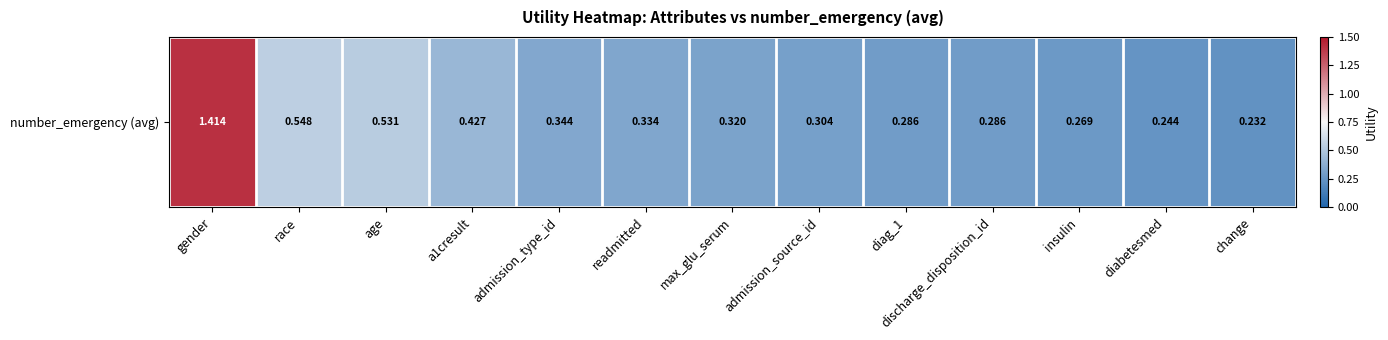

List the labels in order of value, smallest first.

change, diabetesmed, insulin, discharge_disposition_id, diag_1, admission_source_id, max_glu_serum, readmitted, admission_type_id, a1cresult, age, race, gender